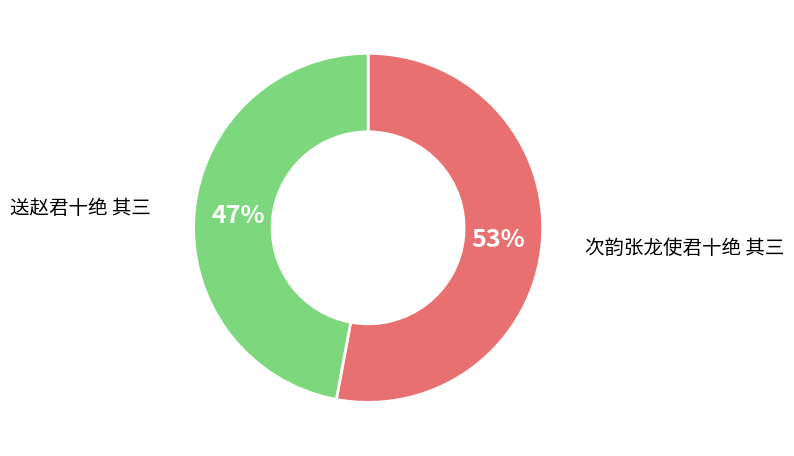

To the nearest percent, what is the average slice percentage?

50%